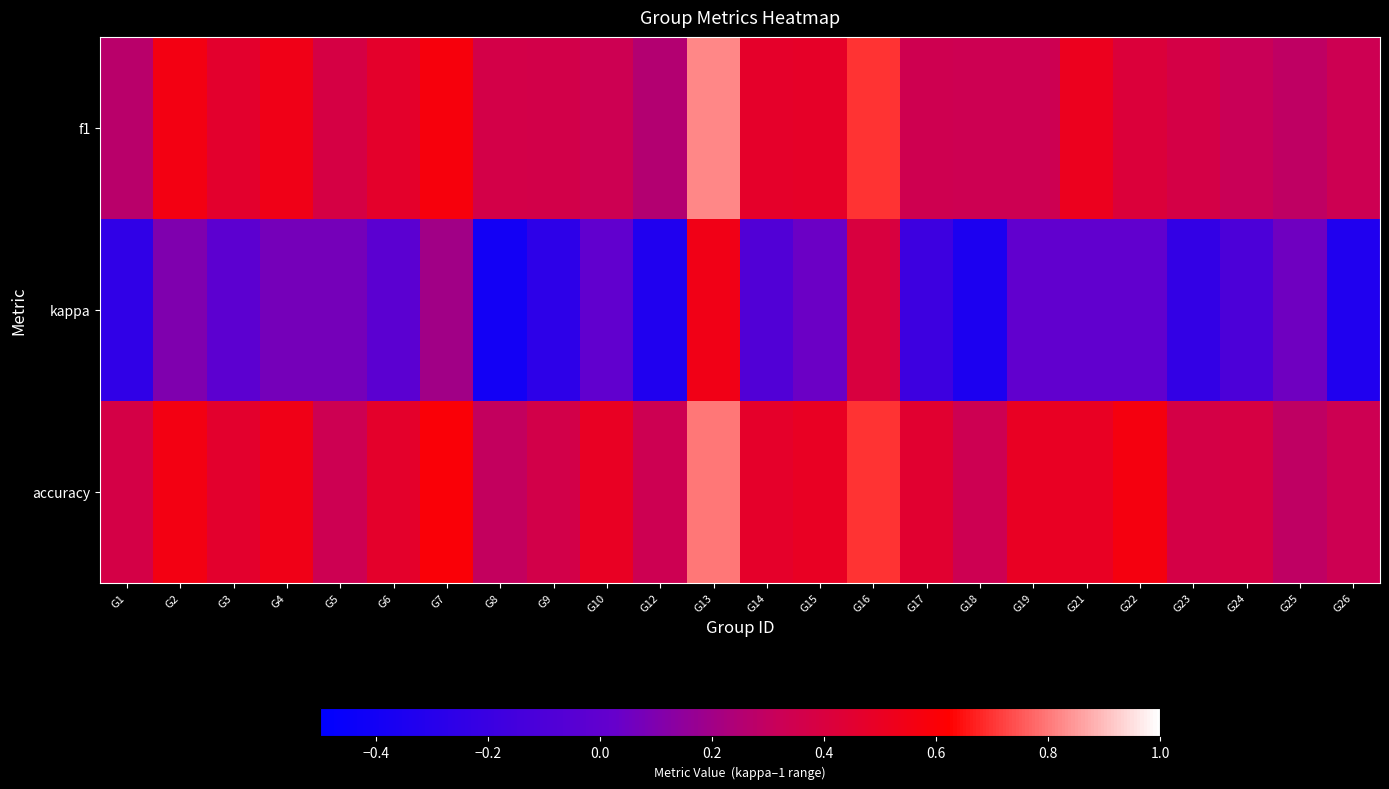

What is the difference between the highest and lowest values at G24?

0.5